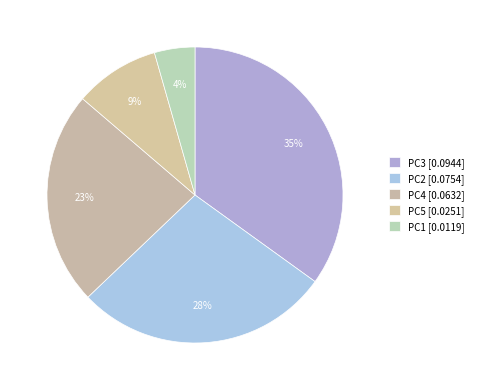

How many segments does this pie chart have?

5